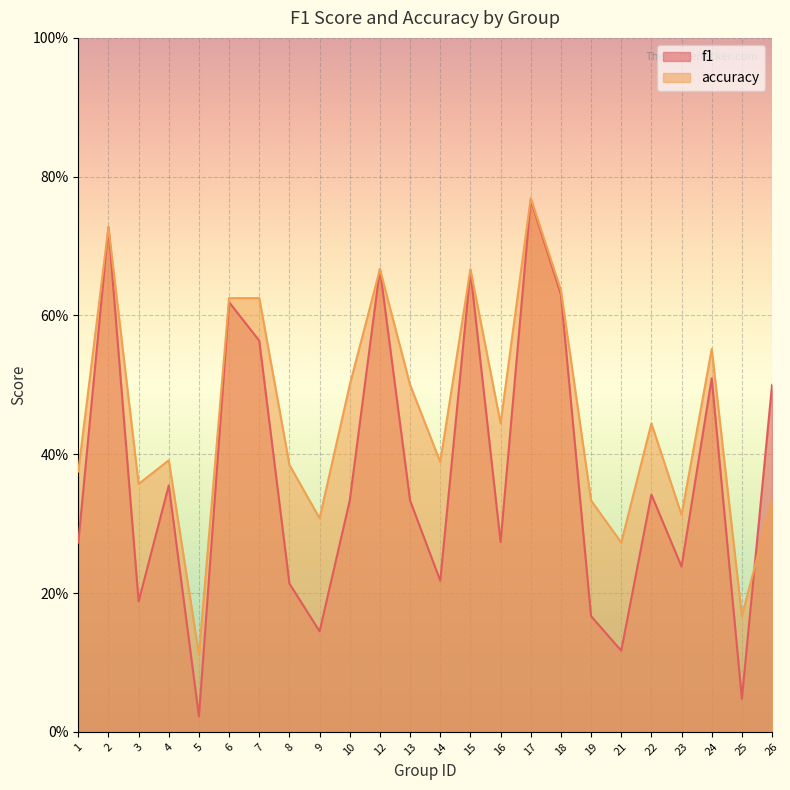

How many interior local peaks does the f1 series have?

8